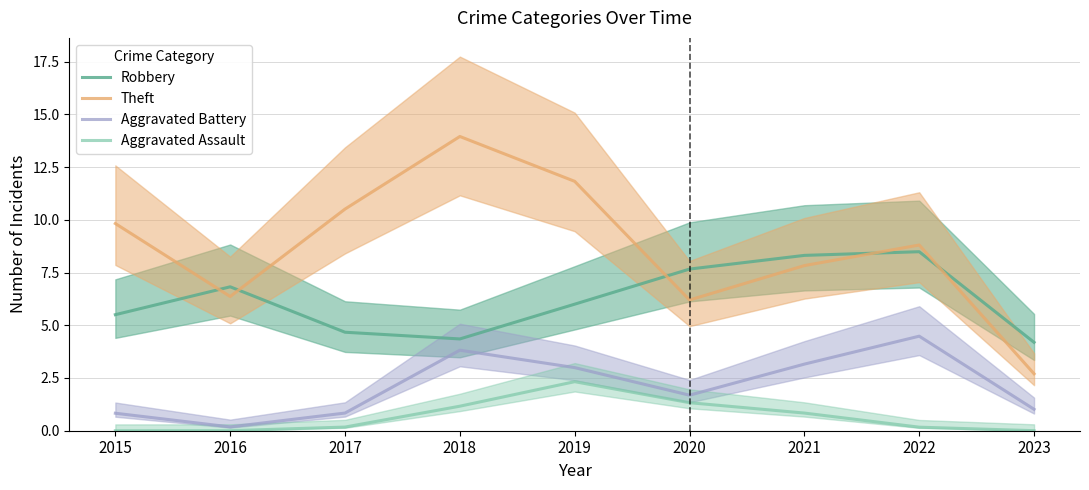

True or false: Aggravated Battery and Theft intersect in this chart.

False